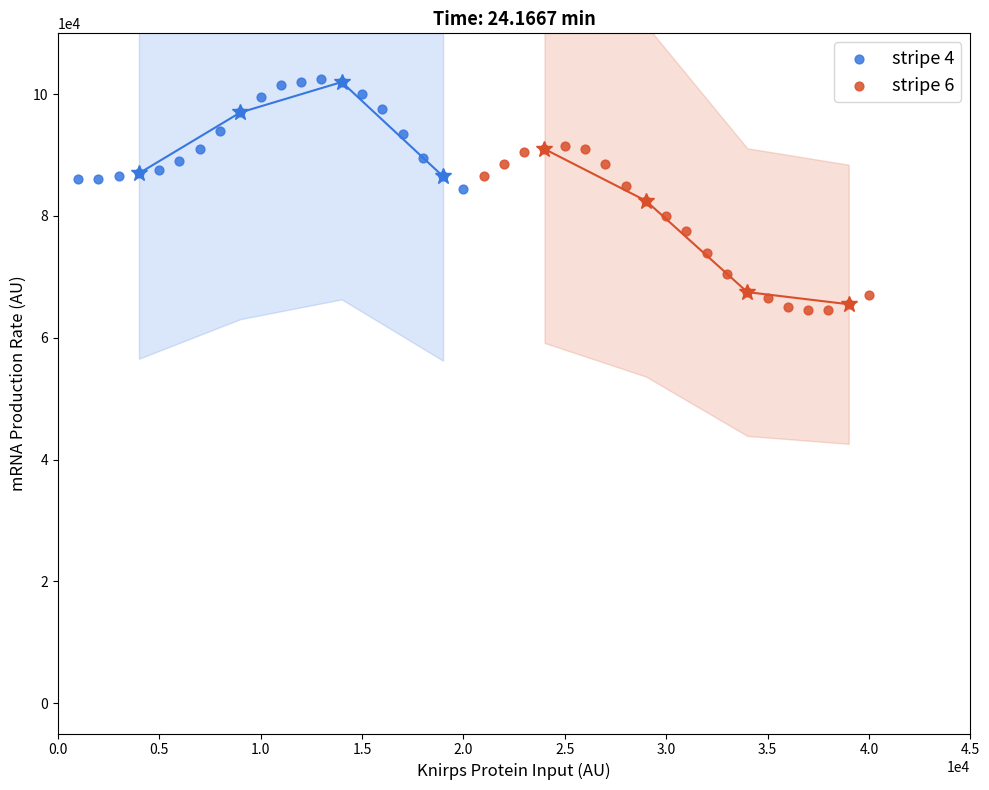

Which series has the largest Y range (max minus min)?

stripe 6